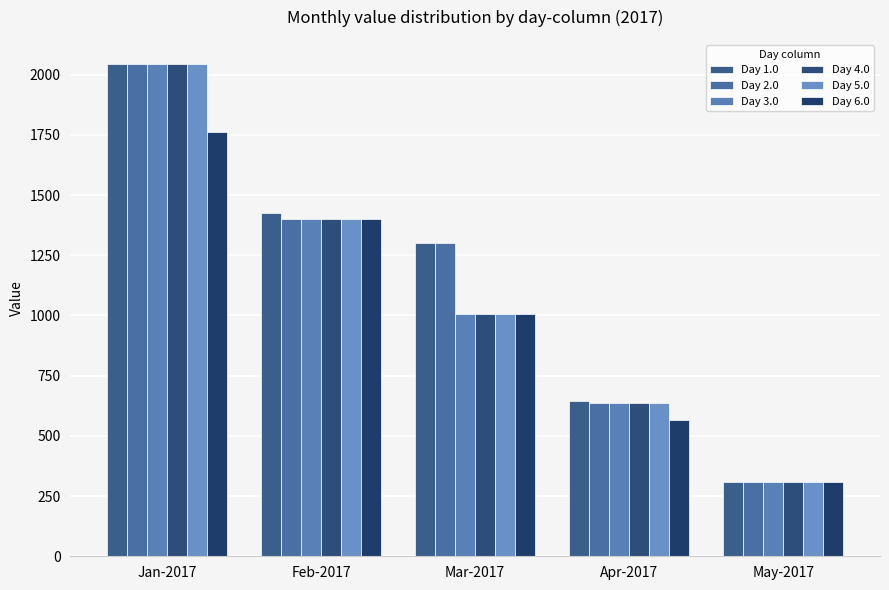

Reading left to right, transcribe all the data shown in this chart.

Day 1.0: Jan-2017=2042.2	Feb-2017=1426.2	Mar-2017=1302.2	Apr-2017=645.9	May-2017=310.4
Day 2.0: Jan-2017=2042.2	Feb-2017=1402.3	Mar-2017=1302.2	Apr-2017=634.8	May-2017=310.4
Day 3.0: Jan-2017=2042.2	Feb-2017=1402.3	Mar-2017=1005.2	Apr-2017=634.8	May-2017=310.4
Day 4.0: Jan-2017=2042.2	Feb-2017=1402.3	Mar-2017=1005.2	Apr-2017=634.8	May-2017=310.4
Day 5.0: Jan-2017=2042.2	Feb-2017=1402.3	Mar-2017=1005.2	Apr-2017=634.8	May-2017=310.4
Day 6.0: Jan-2017=1763.2	Feb-2017=1402.3	Mar-2017=1005.2	Apr-2017=567.1	May-2017=310.4